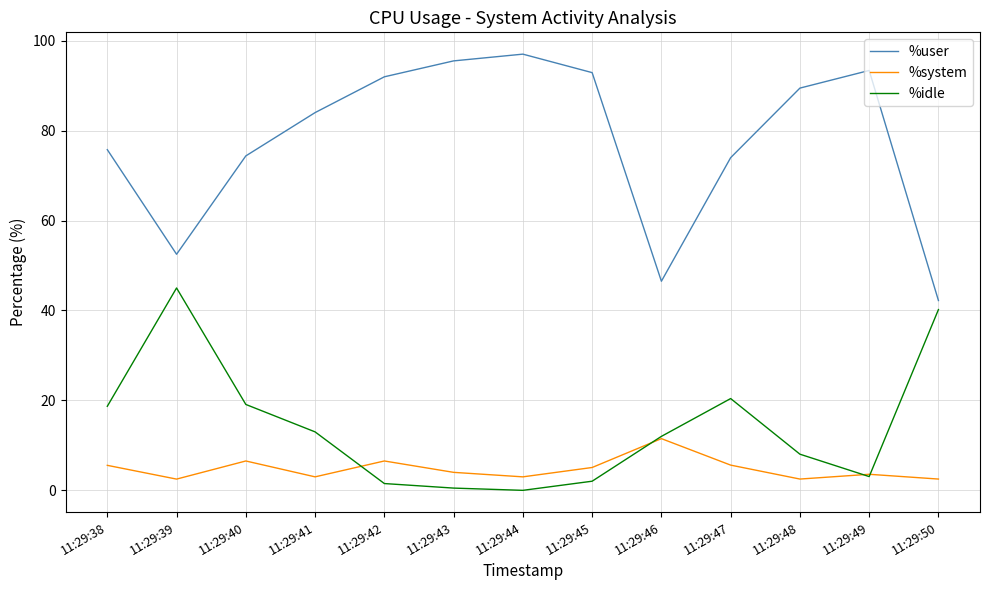

What is the difference between the maximum and second lowest values in the %system series?

9.0